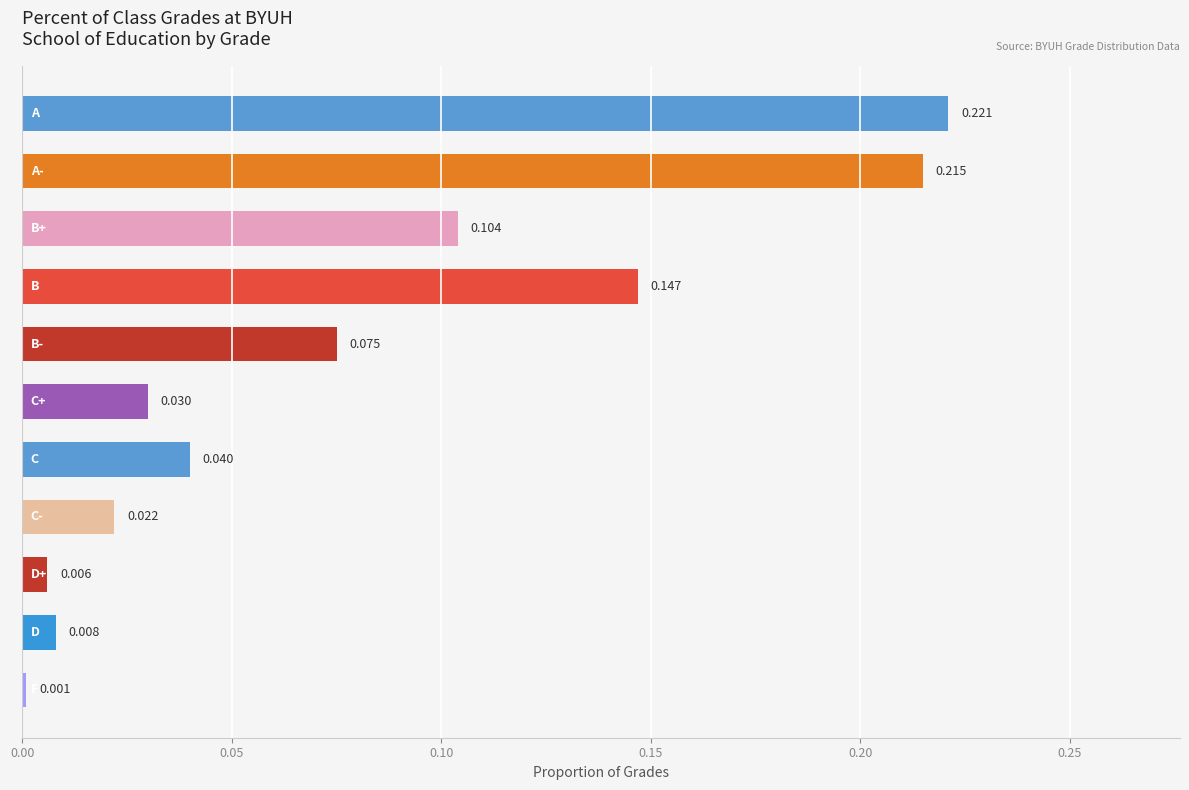

Does the chart contain any negative values?

No